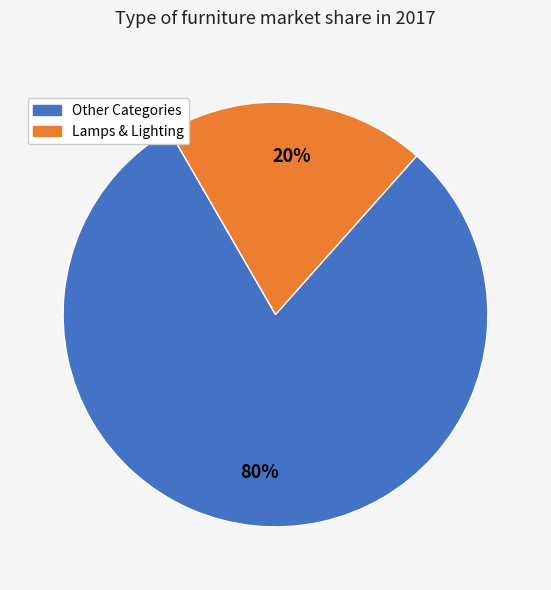

Does any single category account for the majority?

Yes